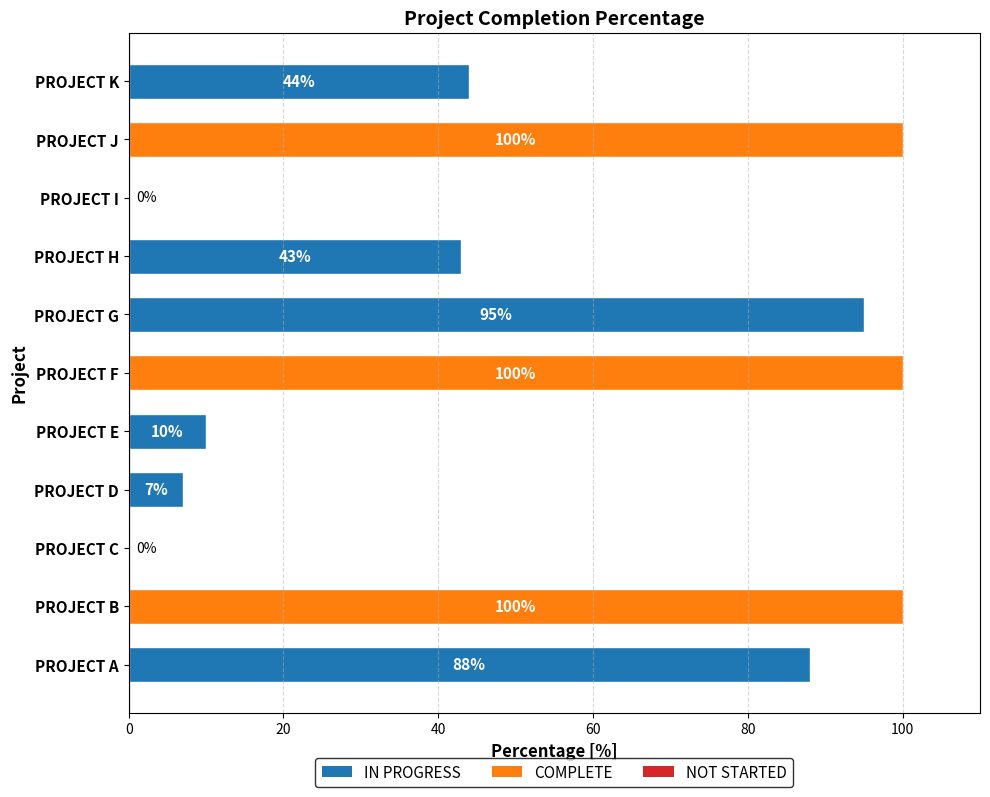

What is the greatest value displayed?

100.0